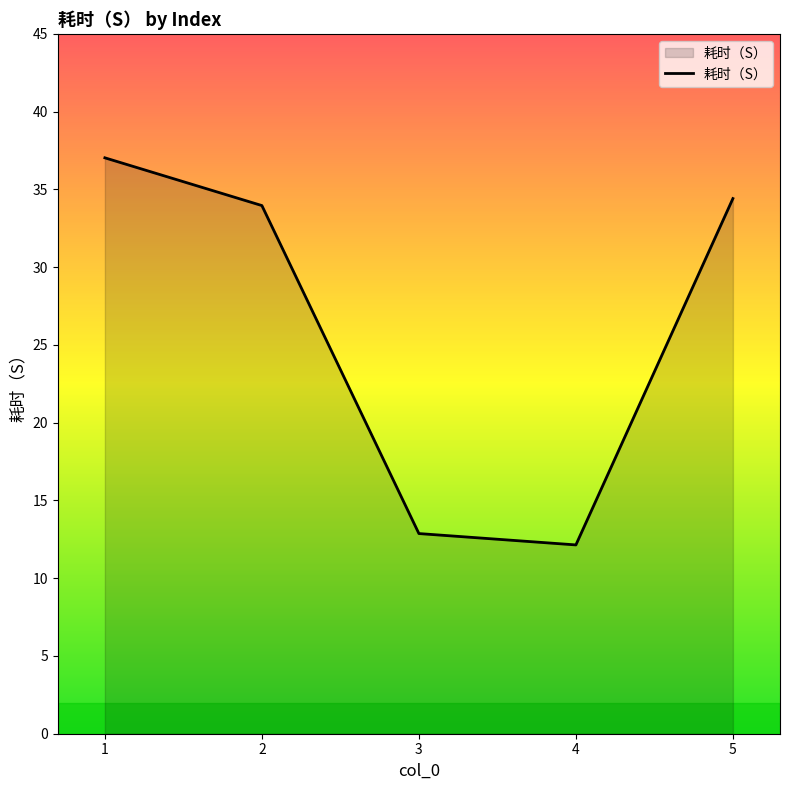

The value at 5 is 34.4. True or false?

True